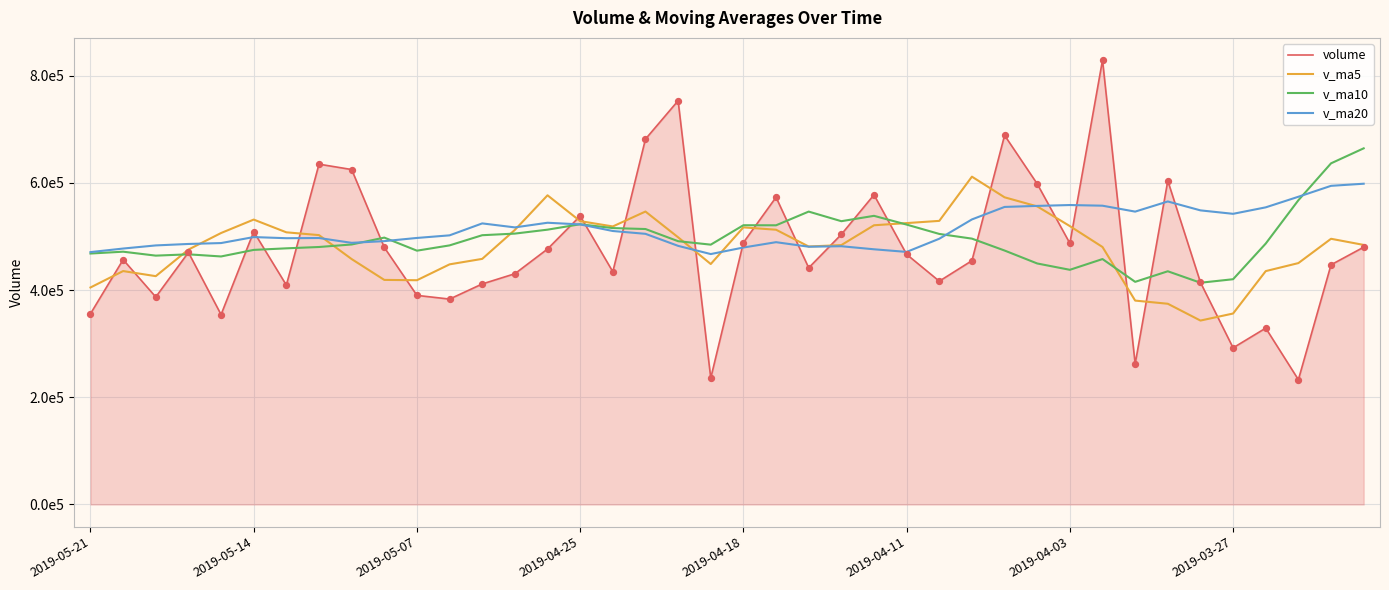

What are all the series names shown in the legend?

volume, v_ma5, v_ma10, v_ma20